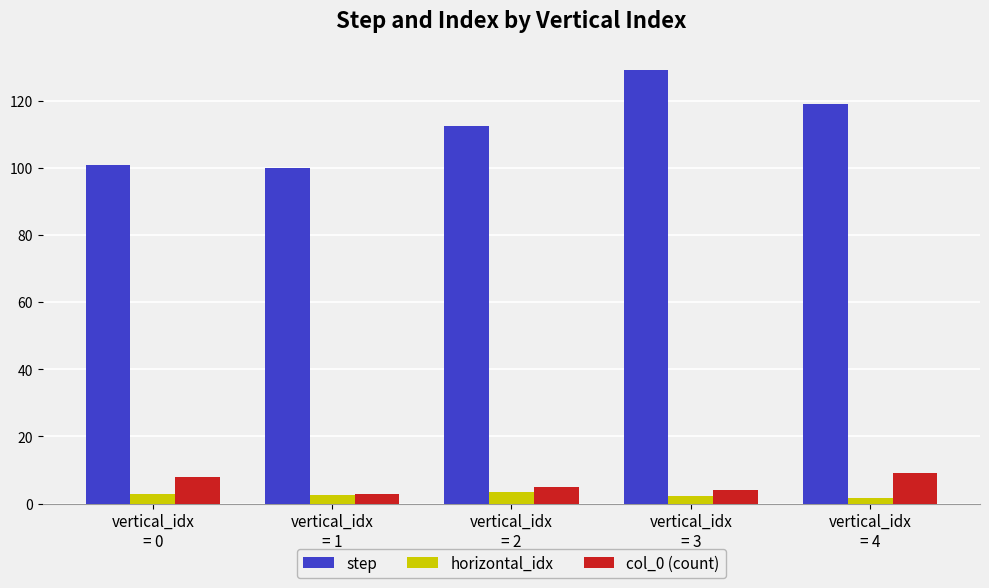

Which series has the widest spread of values?

step